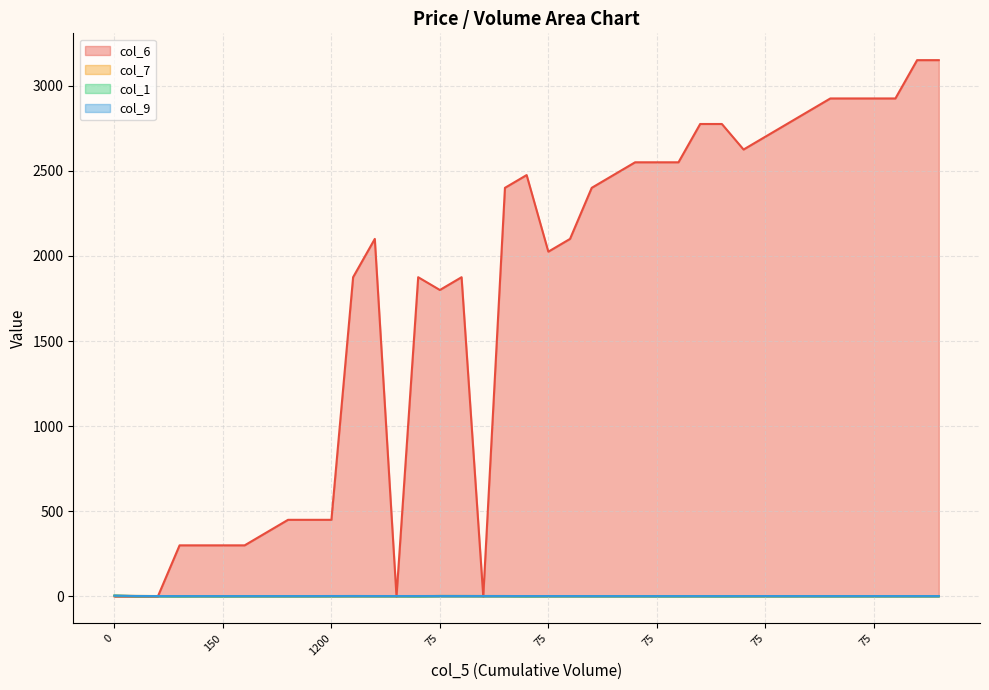

In col_9, how many points are higher than both neighbors (excluding endpoints)?

3